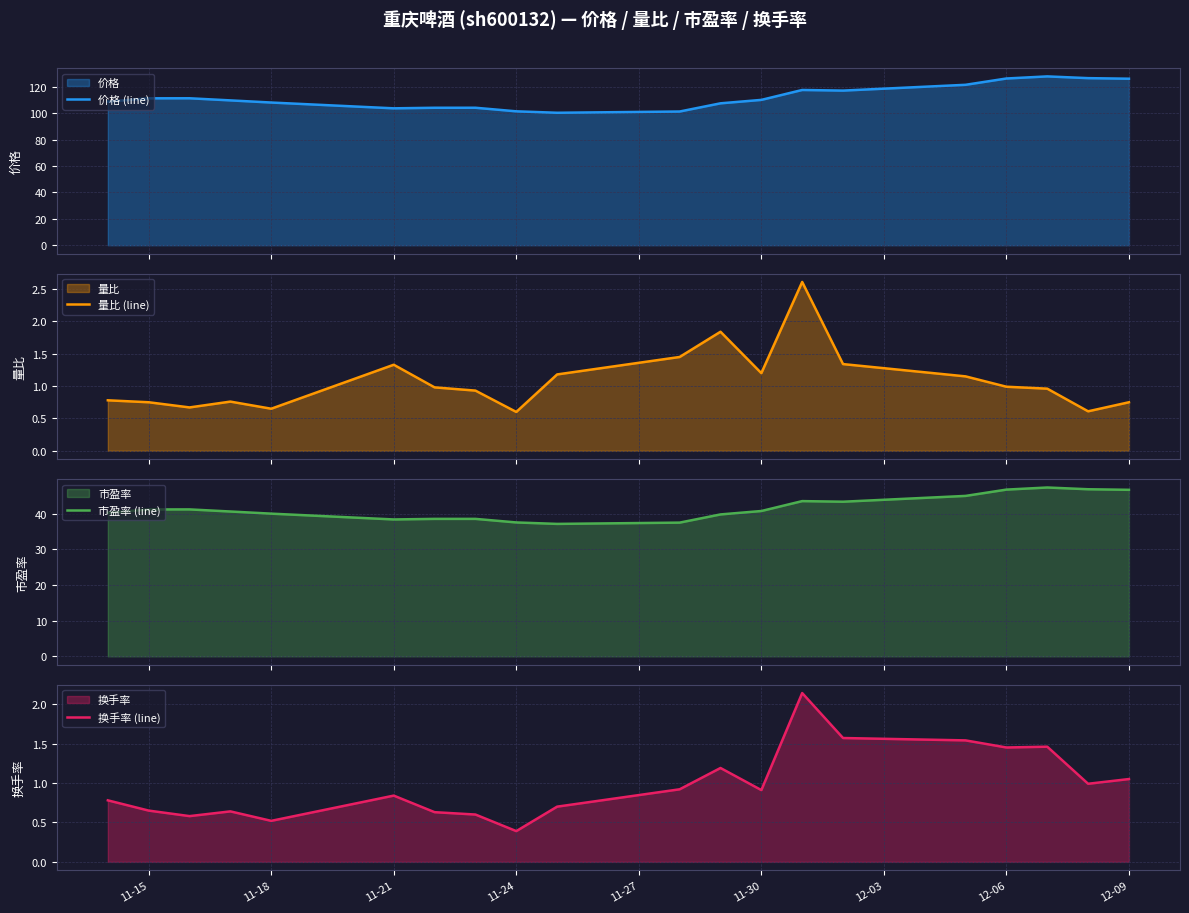

Reading right to left, extract all data points from this chart.

价格 (line): 126.0	126.5	127.8	126.2	121.4	117.0	117.5	110.0	107.4	101.2	100.2	101.3	104.0	104.0	103.6	108.0	109.6	111.2	111.2	108.7
量比 (line): 0.8	0.6	1.0	1.0	1.1	1.3	2.6	1.2	1.8	1.4	1.2	0.6	0.9	1.0	1.3	0.7	0.8	0.7	0.8	0.8
市盈率 (line): 46.8	46.9	47.4	46.8	45.0	43.4	43.6	40.8	39.8	37.5	37.2	37.6	38.6	38.6	38.4	40.1	40.7	41.2	41.2	40.3
换手率 (line): 1.1	1.0	1.5	1.4	1.5	1.6	2.1	0.9	1.2	0.9	0.7	0.4	0.6	0.6	0.8	0.5	0.6	0.6	0.7	0.8